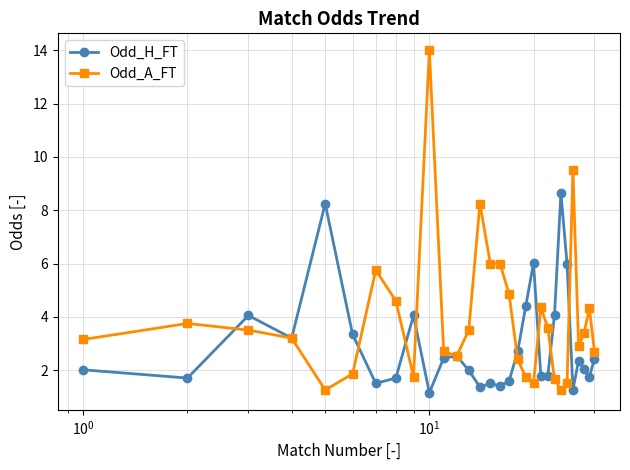

Rank the series by their maximum value, from lowest to highest.

Odd_H_FT, Odd_A_FT